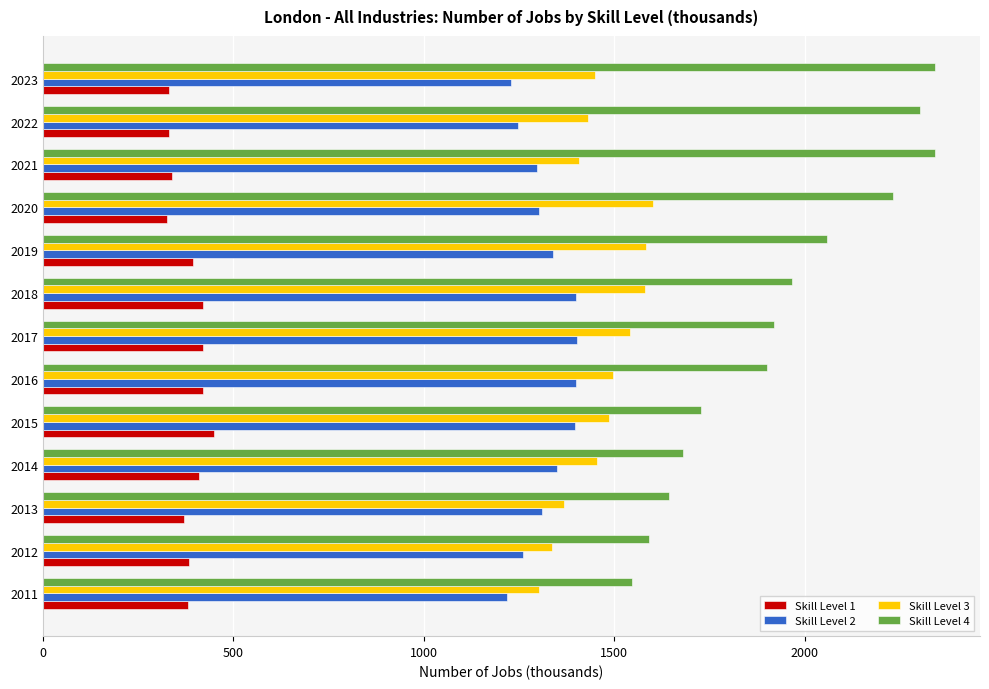

At how many categories does at least one series exceed 1986?

5